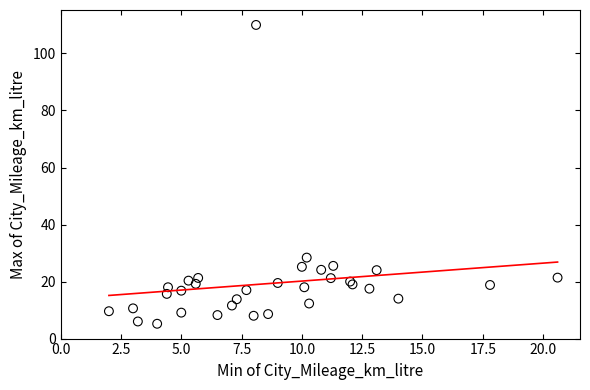

What Y value in the scatter plot is closest to 57?

28.4